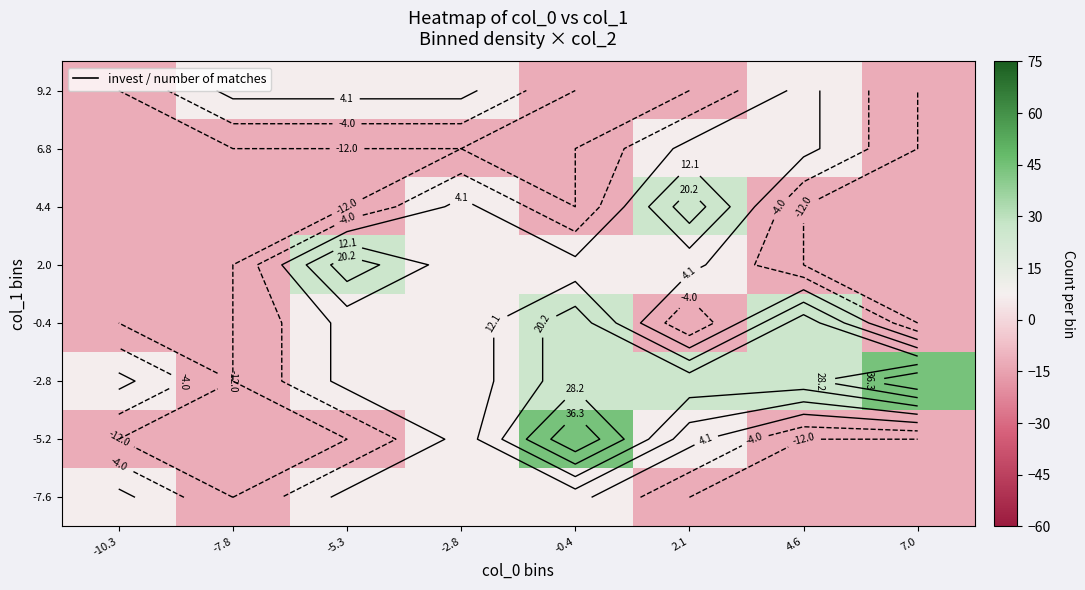

At which label does 2.0 first exceed 6?

-5.3